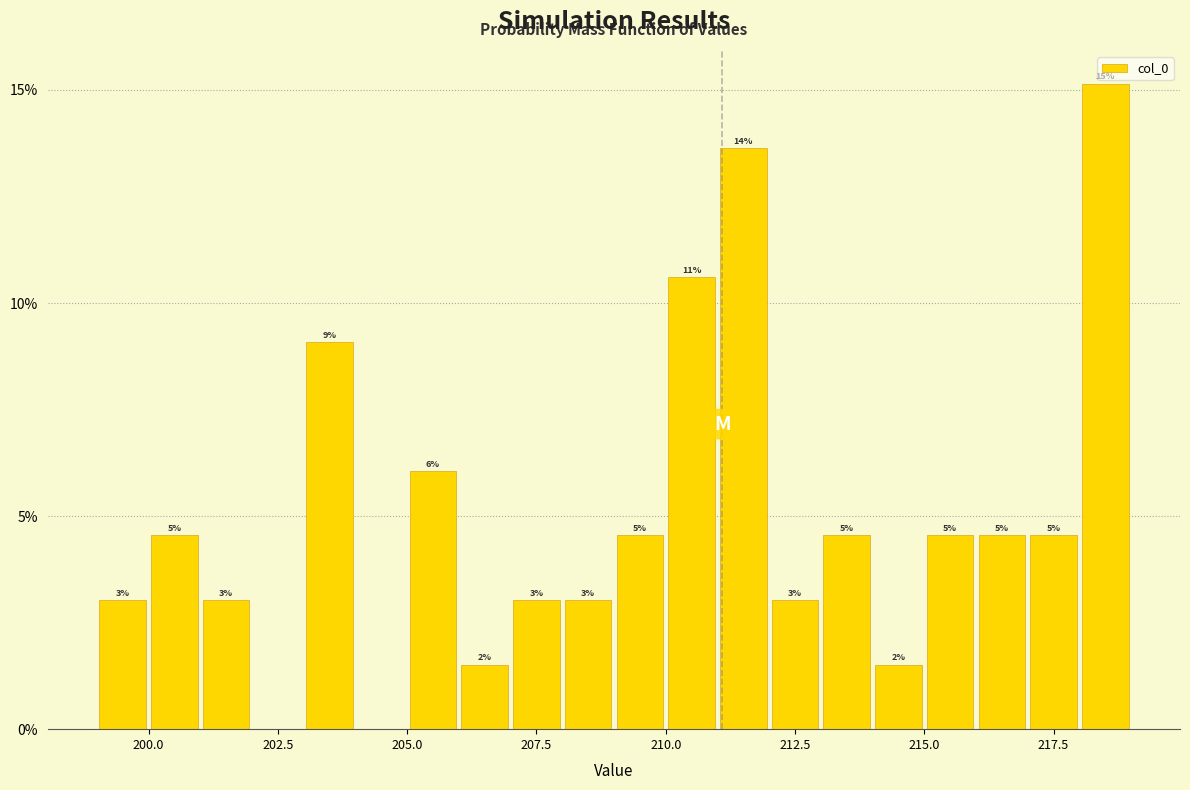

Read against the x-axis, roughly where is the centre of the tallest bar?

218.5